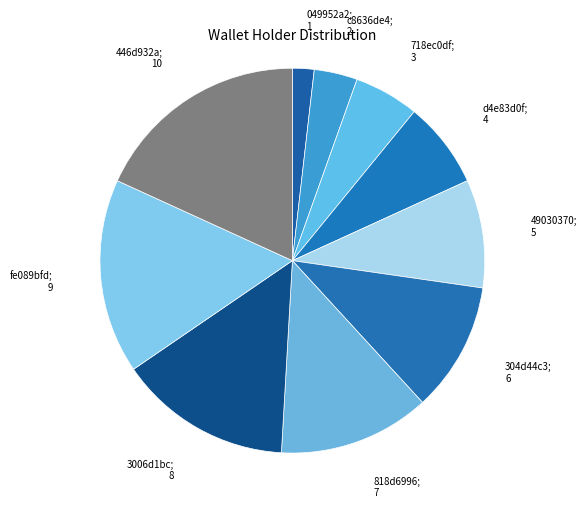

How many segments does this pie chart have?

10